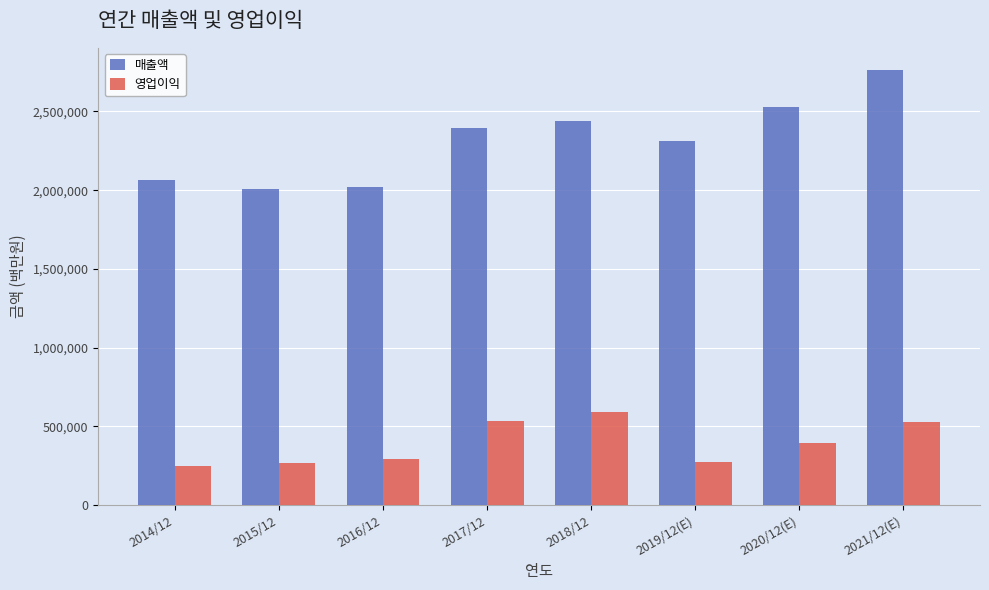

What is the sum of all 매출액 values?

18528899